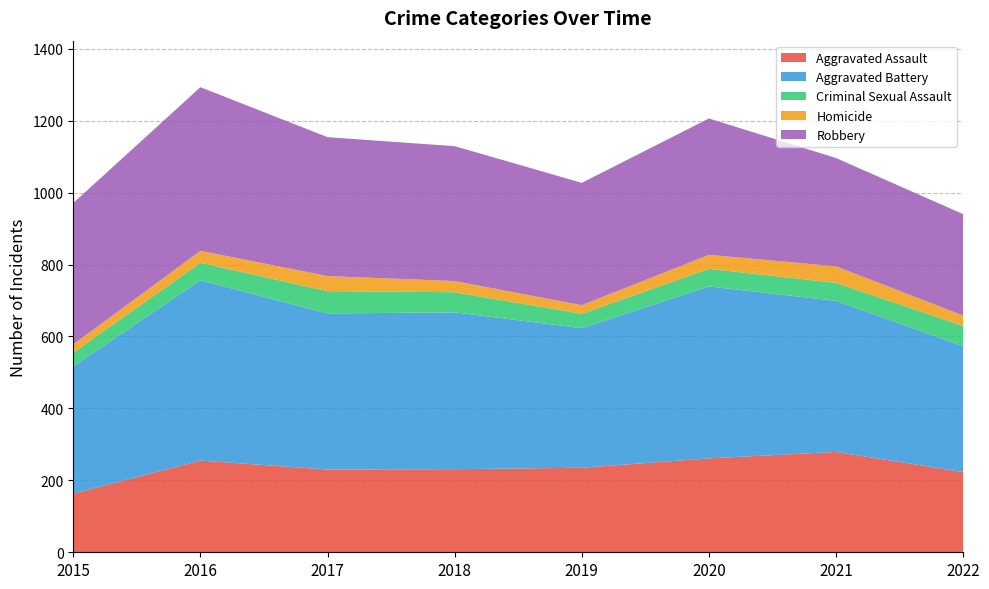

Reading left to right, extract all data points from this chart.

Aggravated Assault: 163	255	230	231	235	261	279	223
Aggravated Battery: 354	501	434	436	388	478	420	350
Criminal Sexual Assault: 38	49	62	56	40	49	50	56
Homicide: 23	33	42	31	24	39	46	29
Robbery: 393	455	386	375	340	379	301	282